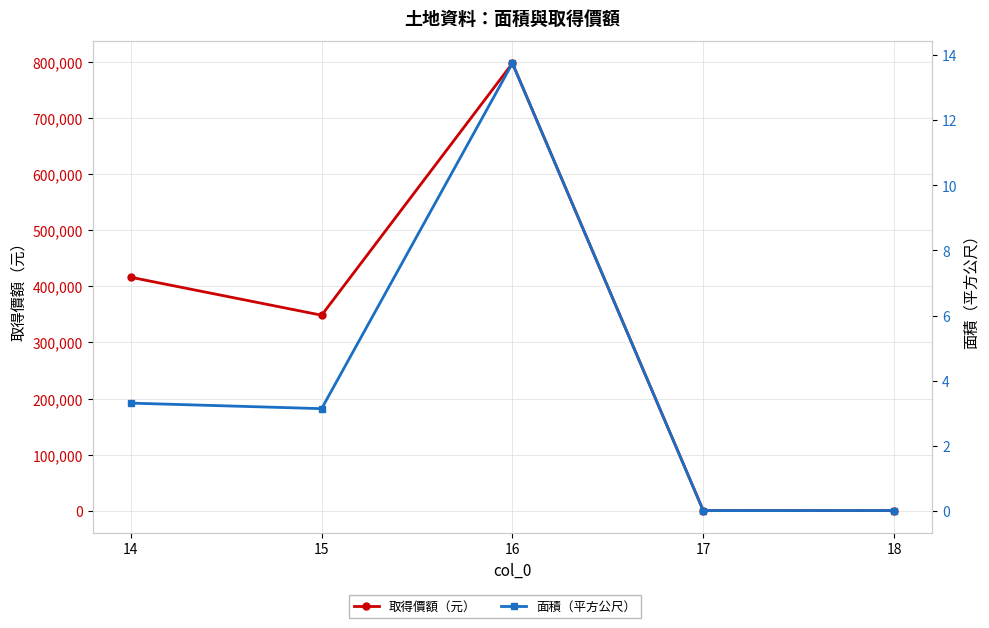

The value of 取得價額（元） at 17 is 464.0. True or false?

True